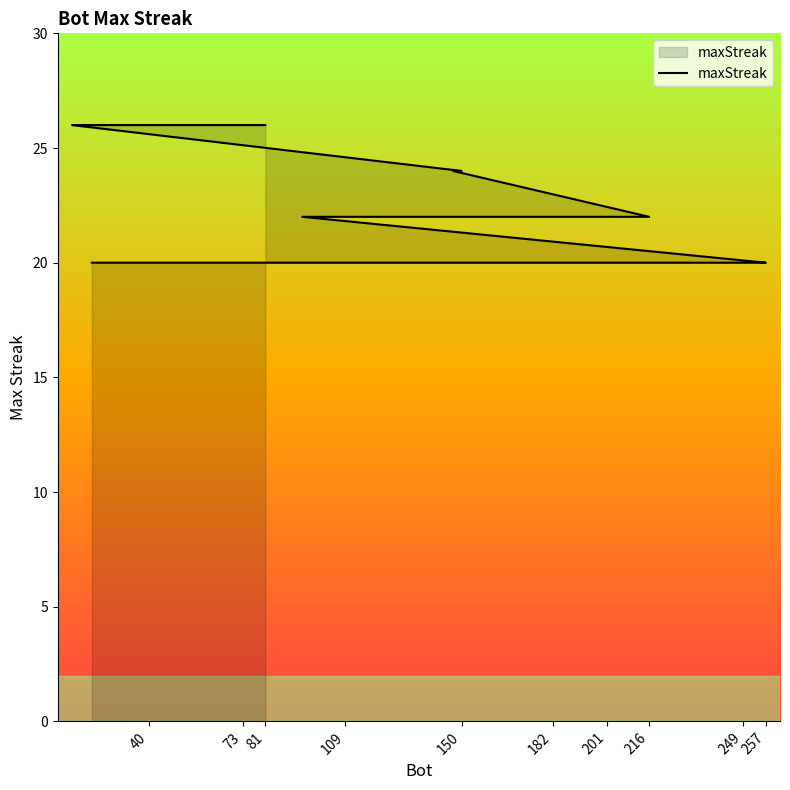

Which has a higher value, 257 or 40?

257